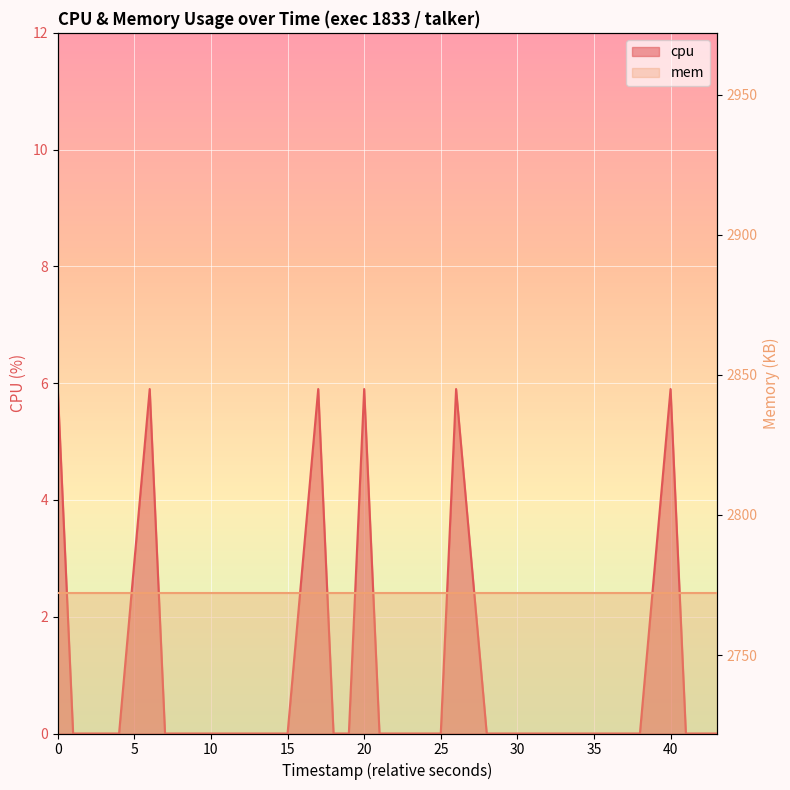

Where is the data nearest to the value 2?

5